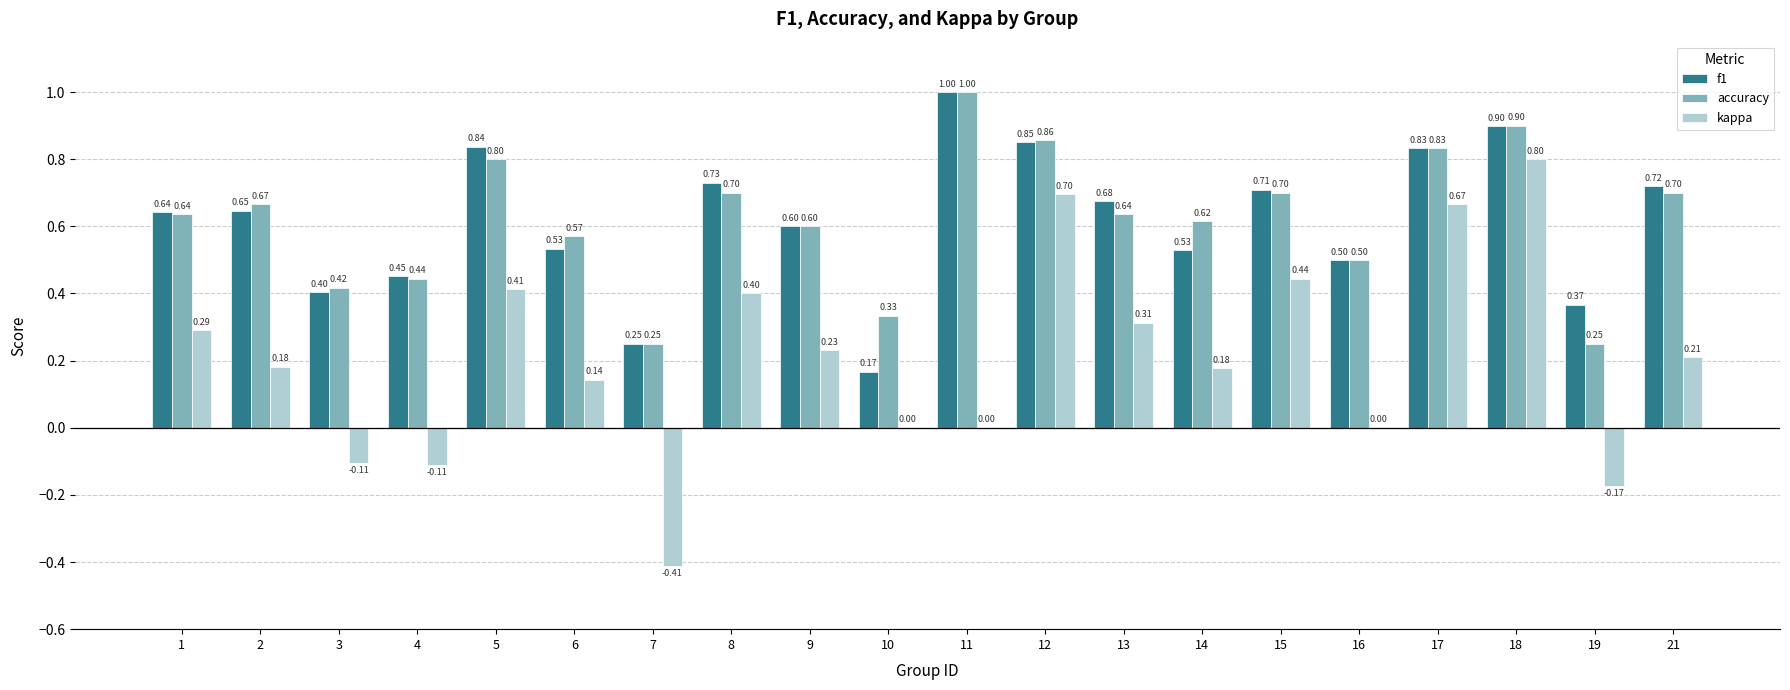

How many groups of bars are there?

20